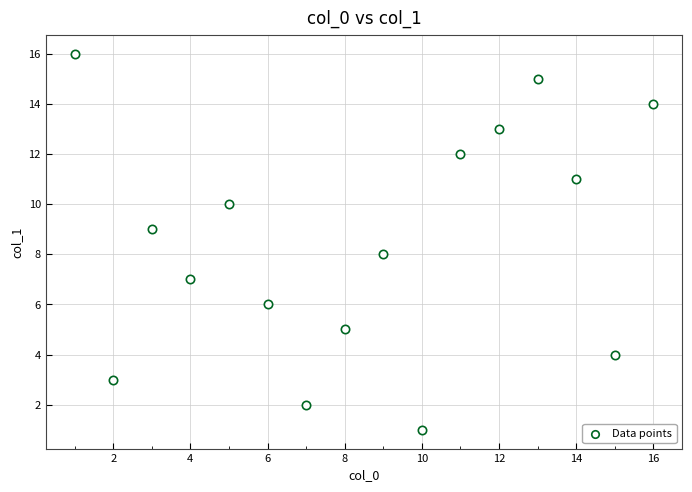

What is the range of X values (max minus min)?

15